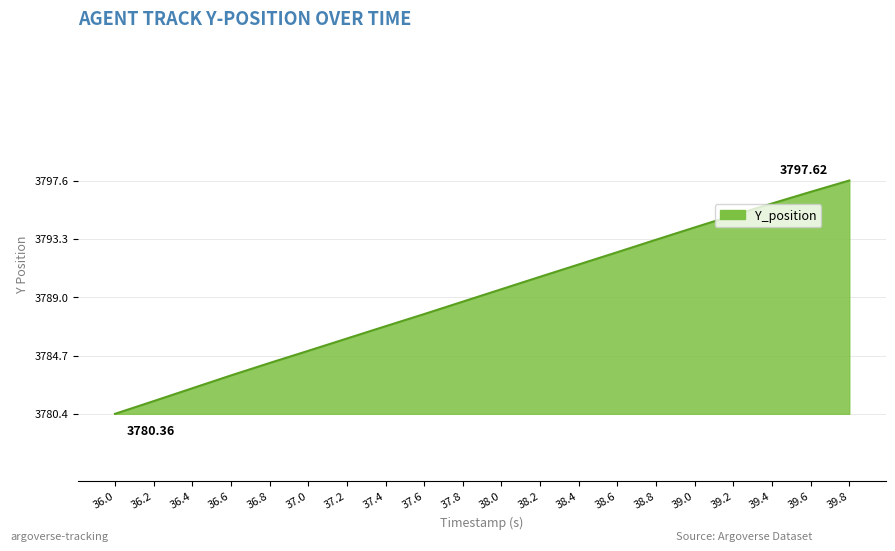

Rank the categories by value from lowest to highest.

36.0, 36.2, 36.4, 36.6, 36.8, 37.0, 37.2, 37.4, 37.6, 37.8, 38.0, 38.2, 38.4, 38.6, 38.8, 39.0, 39.2, 39.4, 39.6, 39.8